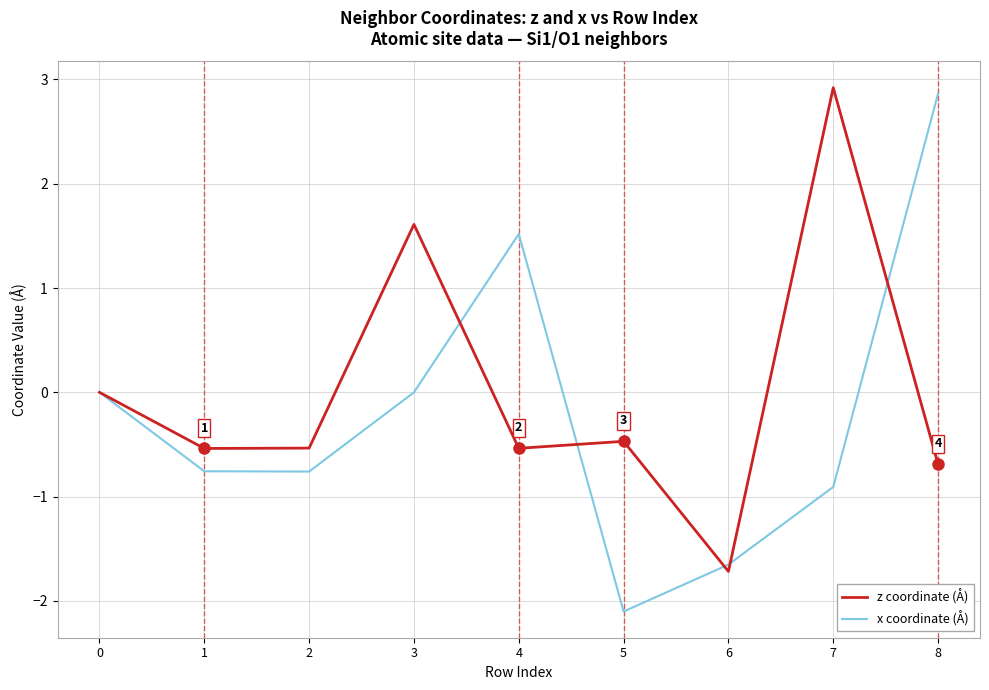

What is the highest value of the x coordinate (Å) series?

2.9